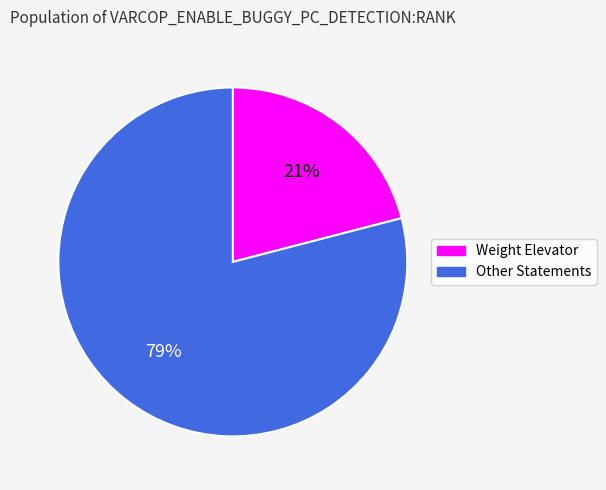

Which has a higher value, Weight Elevator or Other Statements?

Other Statements